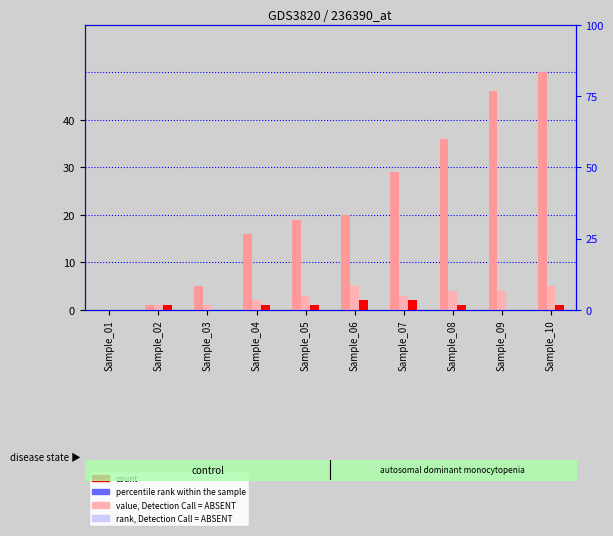

What is the difference between the CH (count) values at Sample_05 and Sample_06?

1